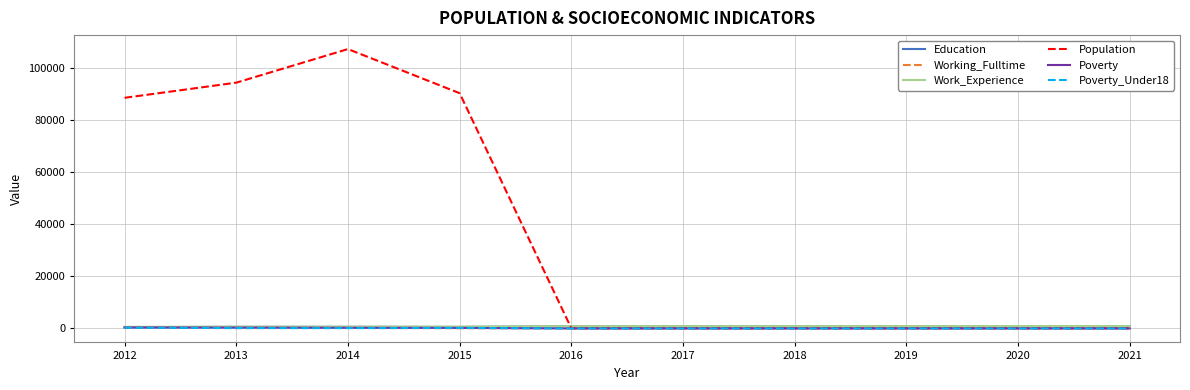

What is the greatest value displayed?

107373